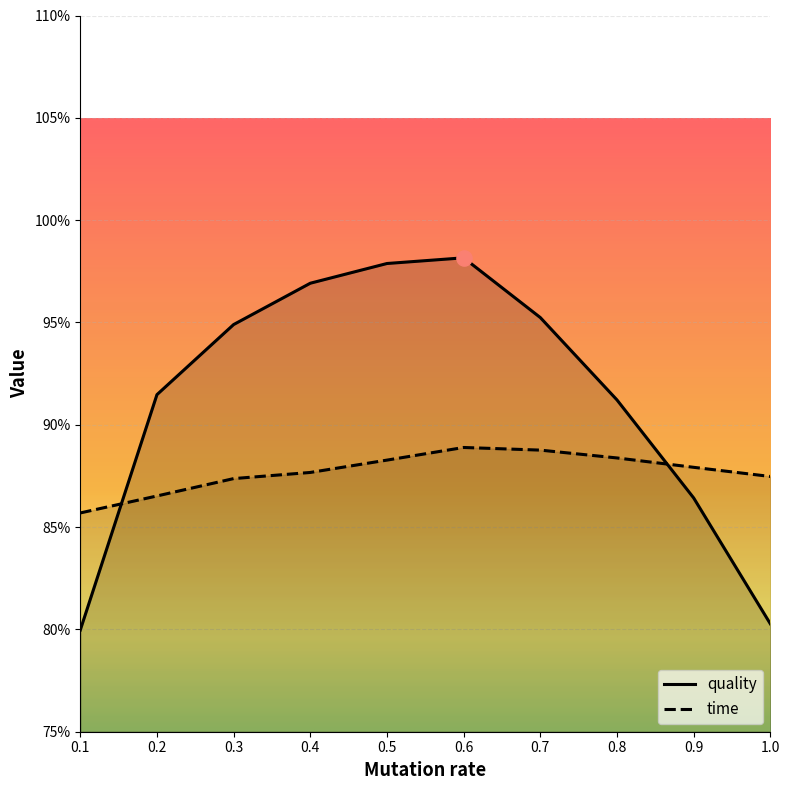

Which series has the largest Y range (max minus min)?

quality